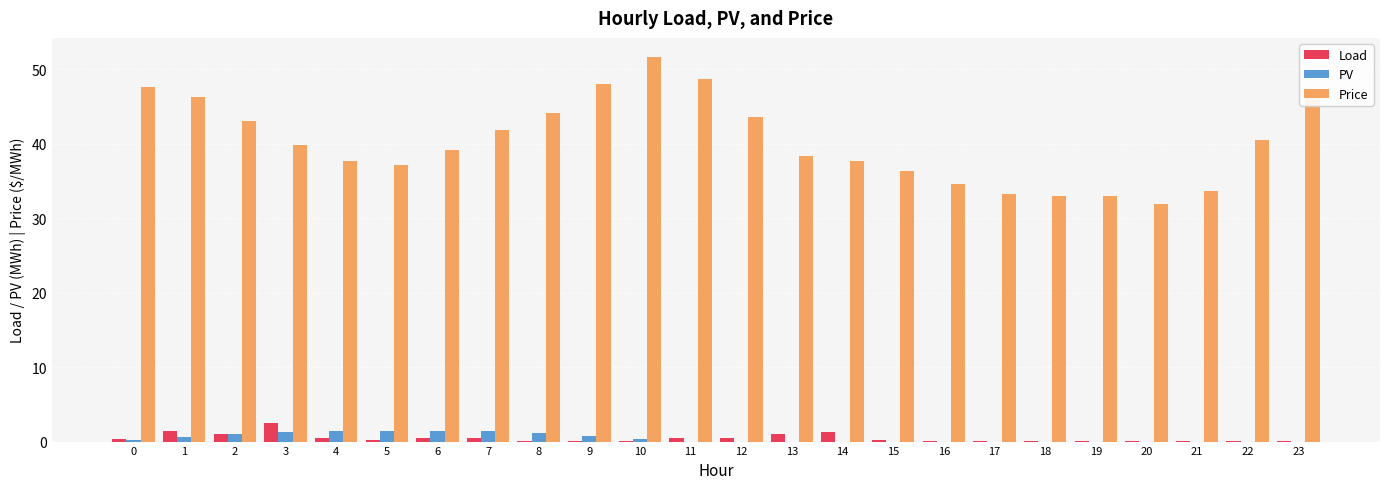

Is it true that Load equals 1.1 at 13?

True